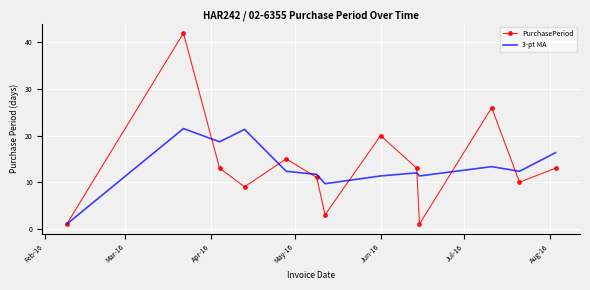

Rank the series by their maximum value, from lowest to highest.

3-pt MA, PurchasePeriod